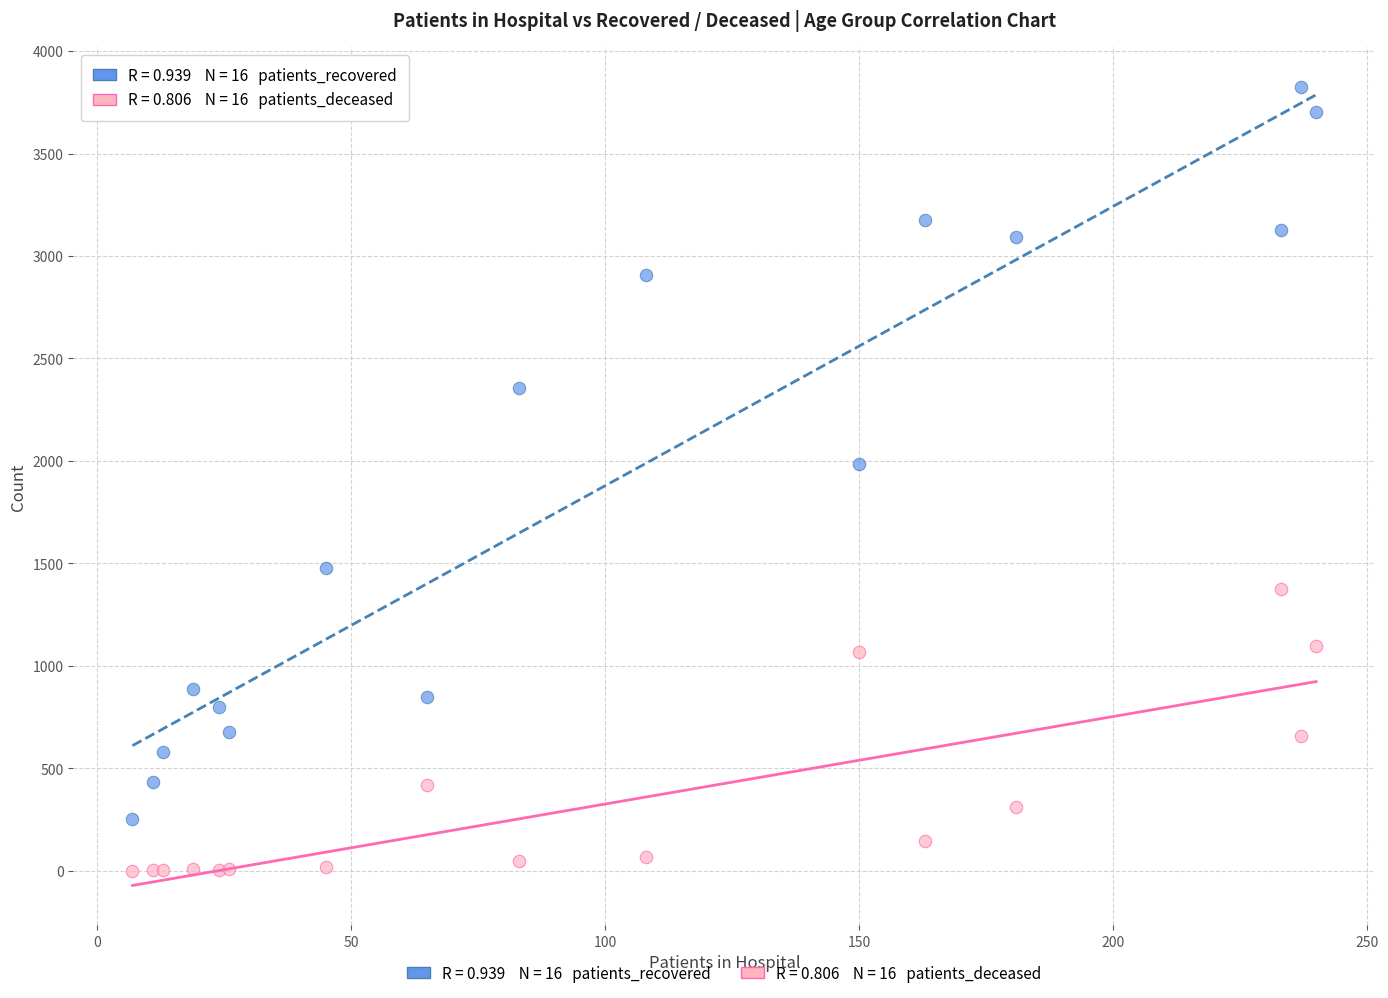

Across all series, what Y value is closest to 1912?

1984